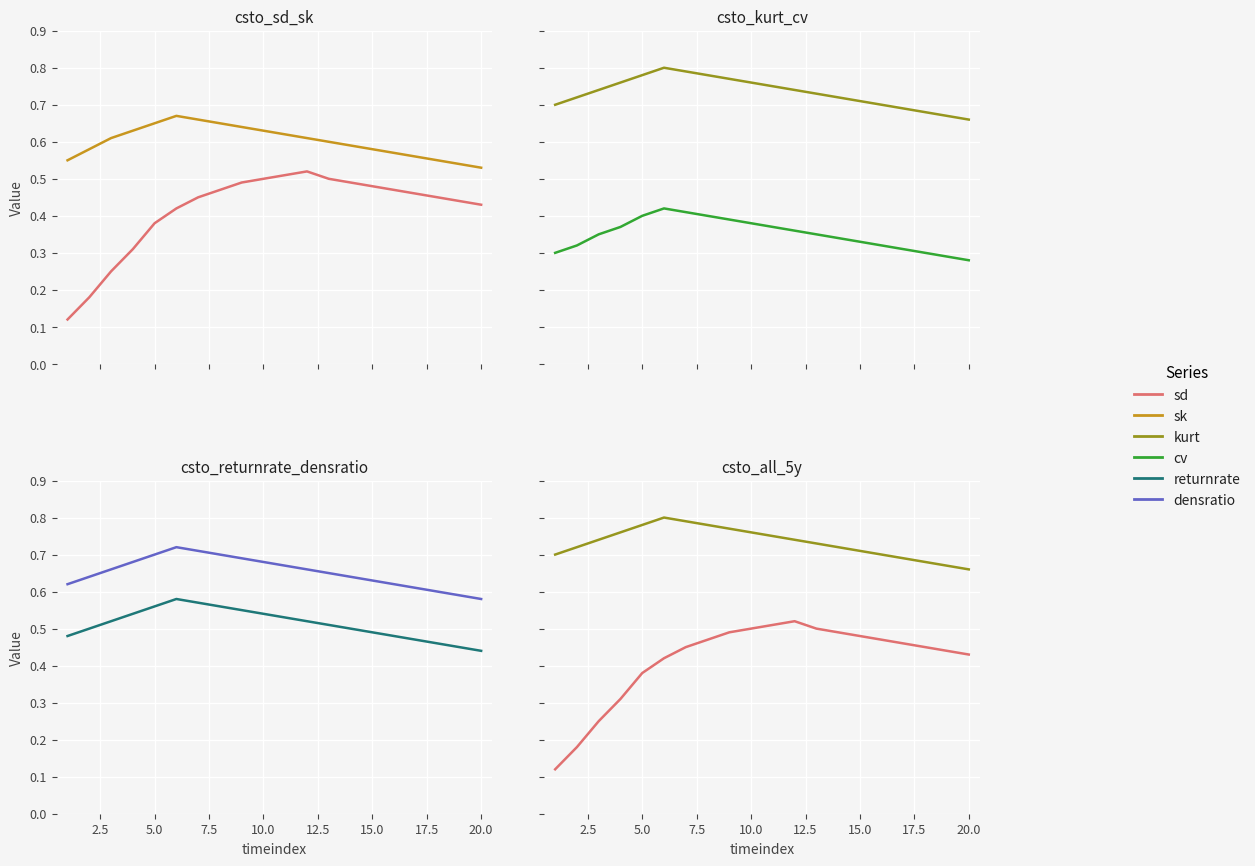

Count the sk values in the range 0 to 1.

20